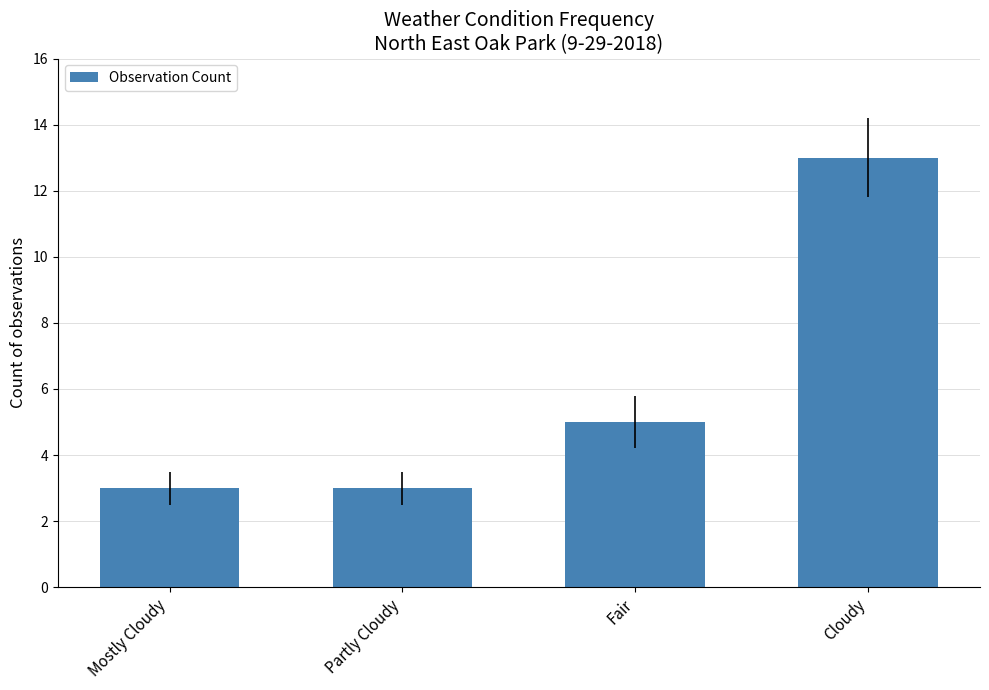

What is the change in value from Mostly Cloudy to Fair?

+2